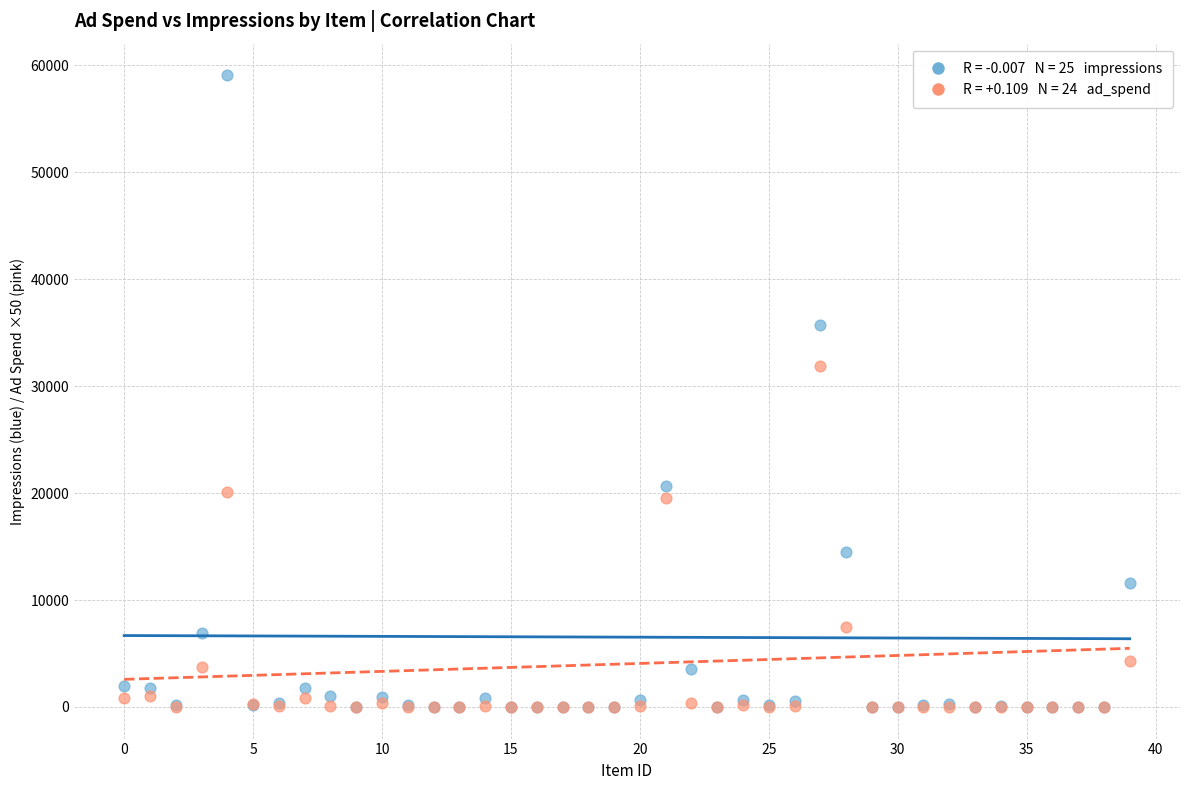

Across all series, what Y value is closest to 29523?

31897.5